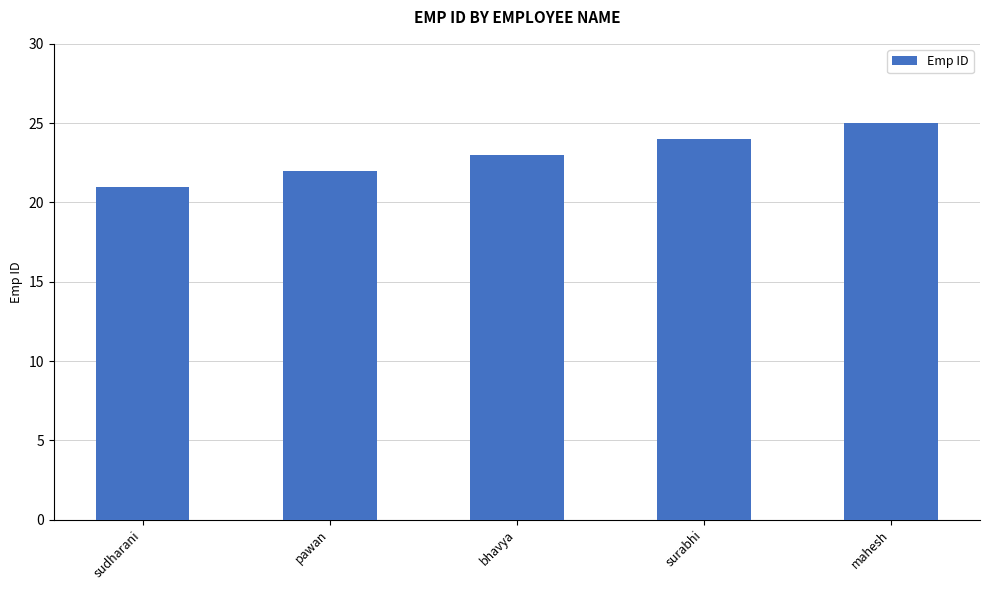

What is the average value?

23